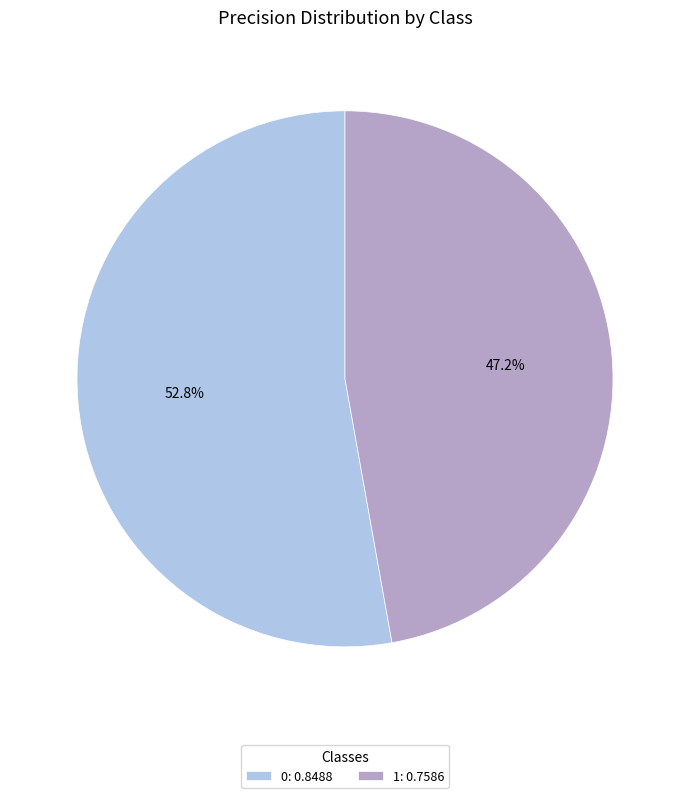

What percentage is NOT represented by 0?

47.2%